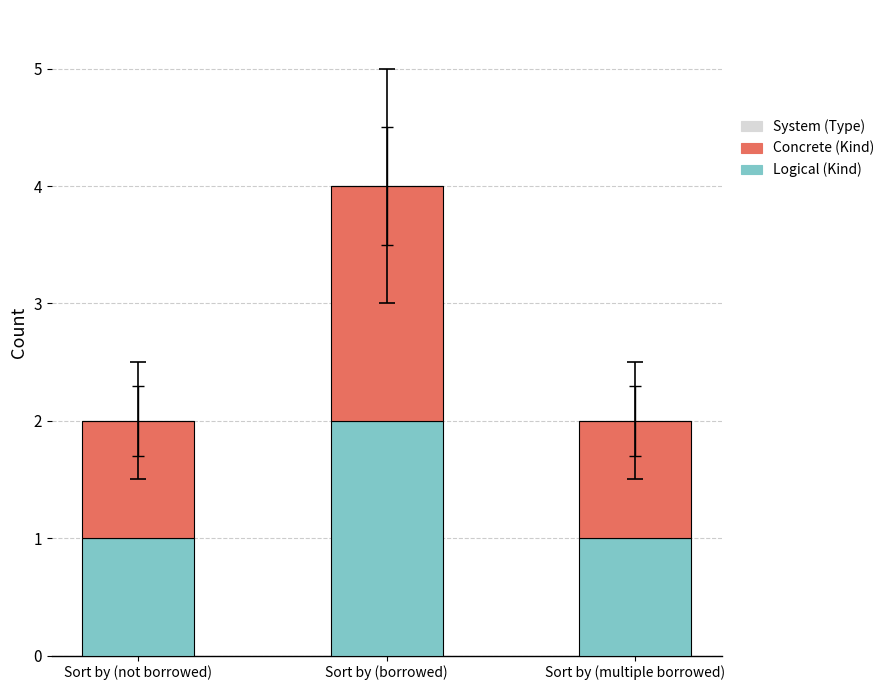

What is the total value across all series at Sort by (not borrowed)?

2